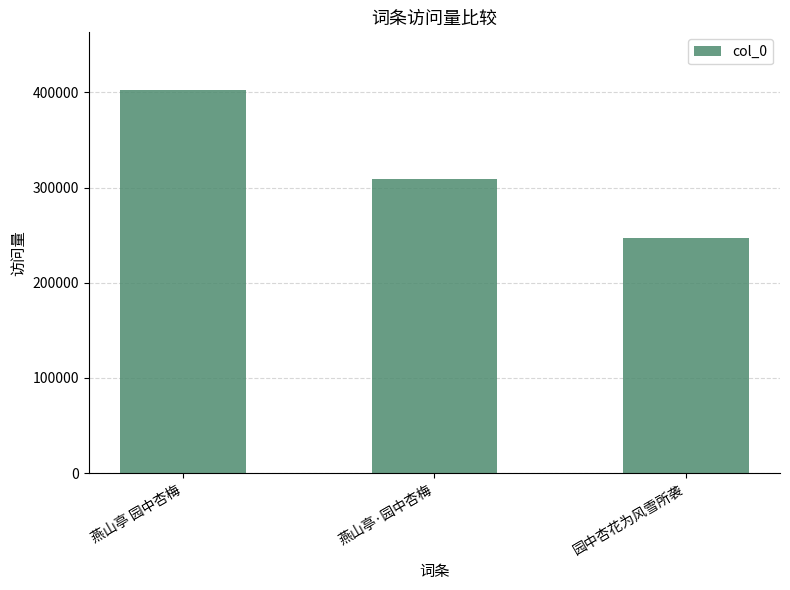

What is the ratio of the value at 园中杏花为风雪所袭 to the value at 燕山亭·园中杏梅?

0.8